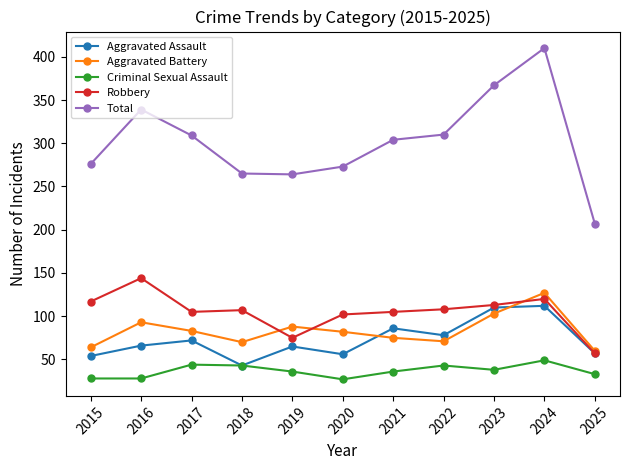

Which series has the widest spread of values?

Total